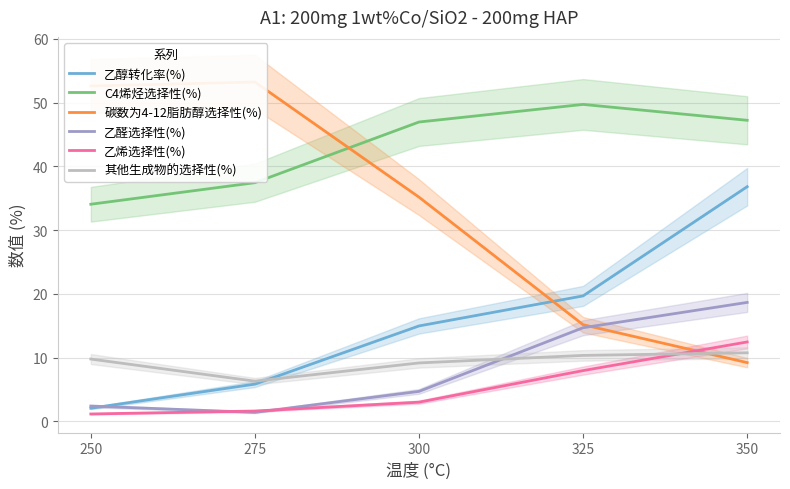

True or false: 乙醛选择性(%) has more than 0 points higher than both neighbors.

False